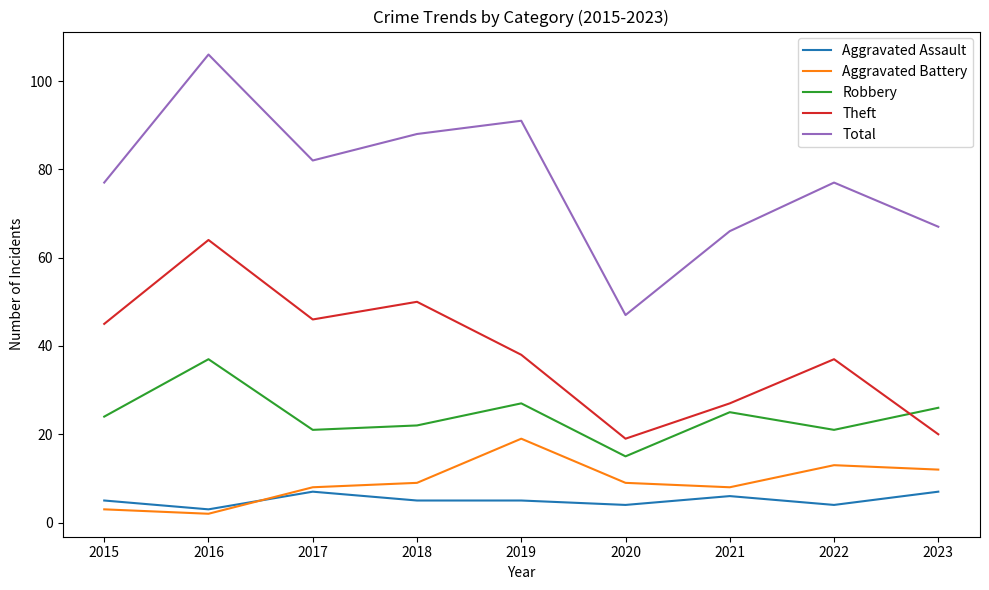

What are all the series names shown in the legend?

Aggravated Assault, Aggravated Battery, Robbery, Theft, Total